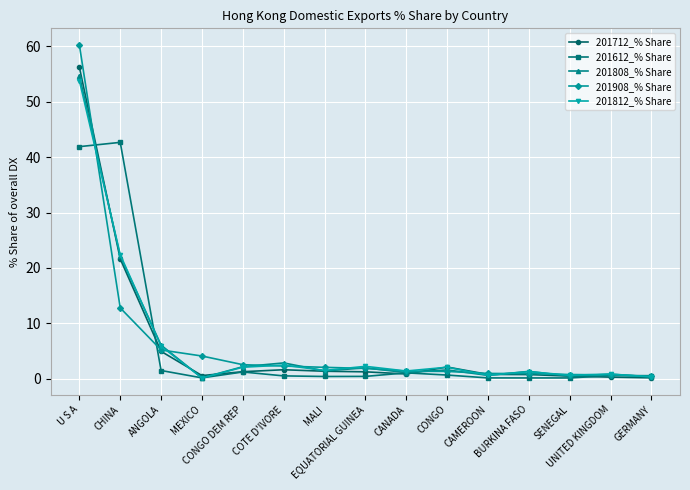

What is the greatest value displayed?

60.3